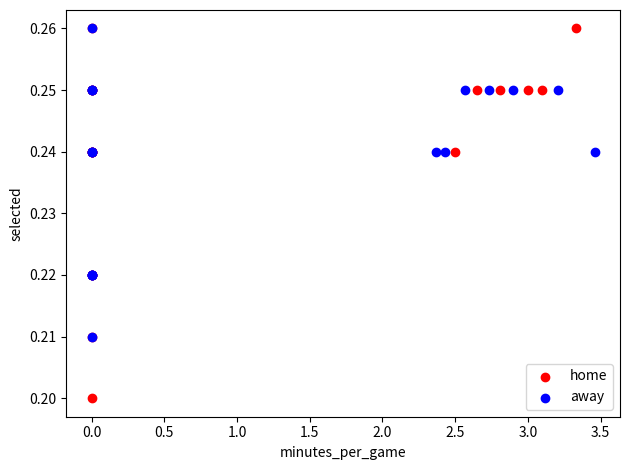

Which series contains the lowest Y value?

home